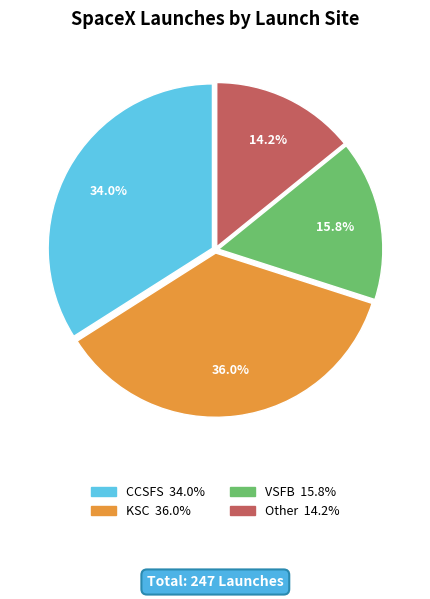

True or false: KSC accounts for 49% of the total.

False